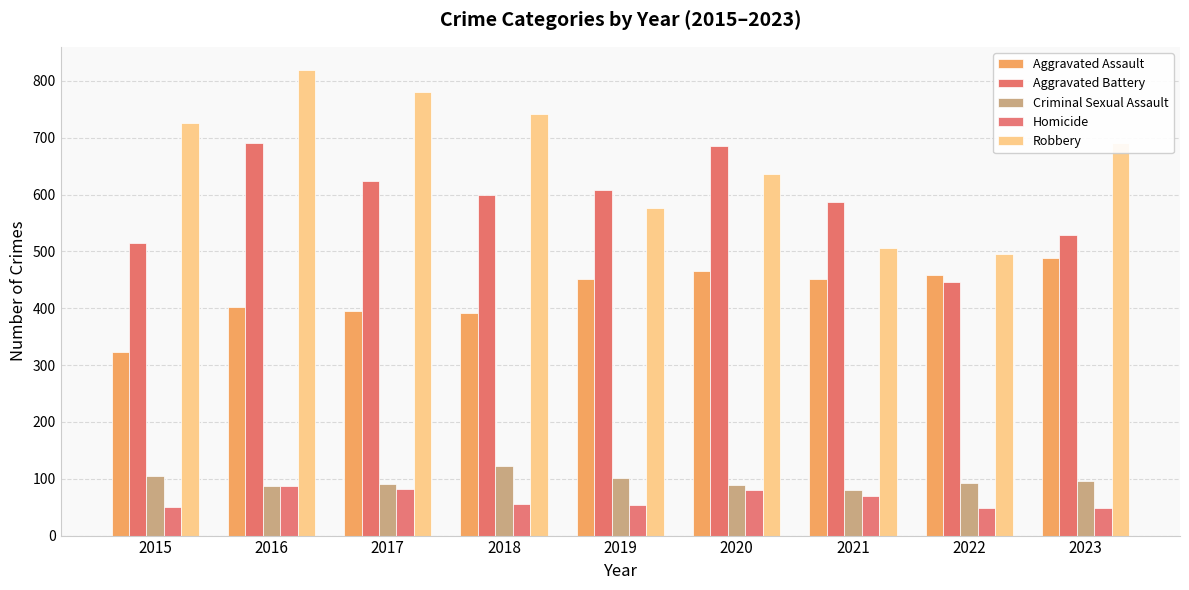

Which category has the highest value across all series?

2016